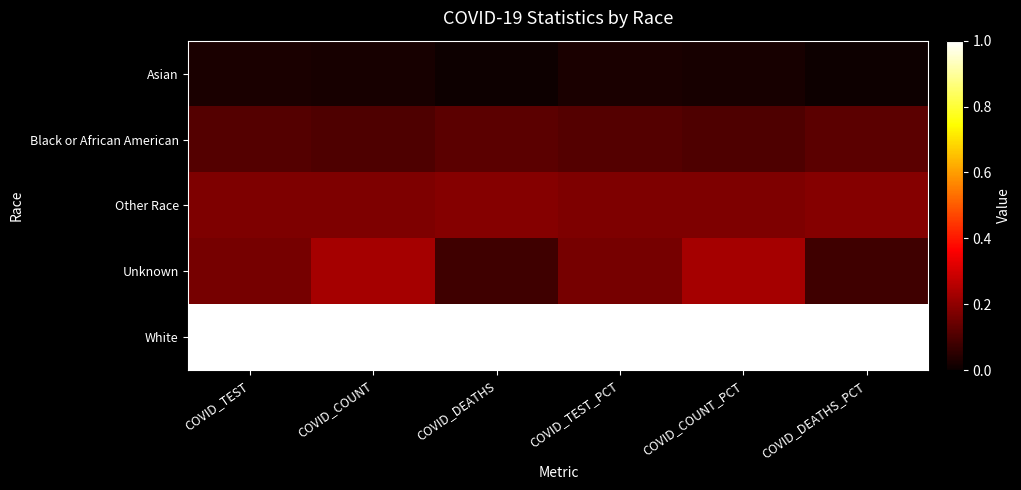

Reading left to right, extract all data points from this chart.

Asian: COVID_TEST=0.0	COVID_COUNT=0.0	COVID_DEATHS=0.0	COVID_TEST_PCT=0.0	COVID_COUNT_PCT=0.0	COVID_DEATHS_PCT=0.0
Black or African American: COVID_TEST=0.1	COVID_COUNT=0.1	COVID_DEATHS=0.1	COVID_TEST_PCT=0.1	COVID_COUNT_PCT=0.1	COVID_DEATHS_PCT=0.1
Other Race: COVID_TEST=0.2	COVID_COUNT=0.2	COVID_DEATHS=0.2	COVID_TEST_PCT=0.2	COVID_COUNT_PCT=0.2	COVID_DEATHS_PCT=0.2
Unknown: COVID_TEST=0.2	COVID_COUNT=0.2	COVID_DEATHS=0.1	COVID_TEST_PCT=0.2	COVID_COUNT_PCT=0.2	COVID_DEATHS_PCT=0.1
White: COVID_TEST=1.0	COVID_COUNT=1.0	COVID_DEATHS=1.0	COVID_TEST_PCT=1.0	COVID_COUNT_PCT=1.0	COVID_DEATHS_PCT=1.0